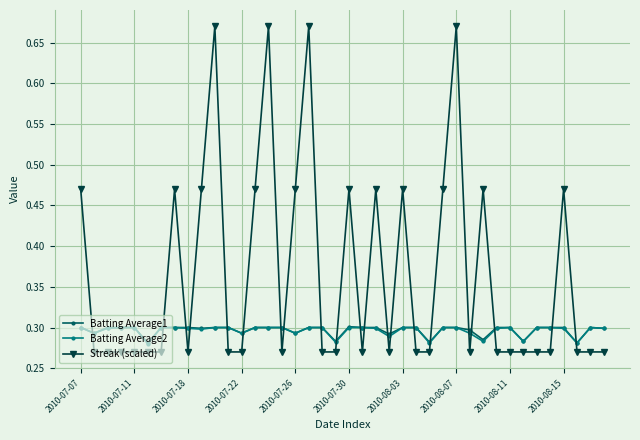

Which series has the largest total across all categories?

Streak (scaled)